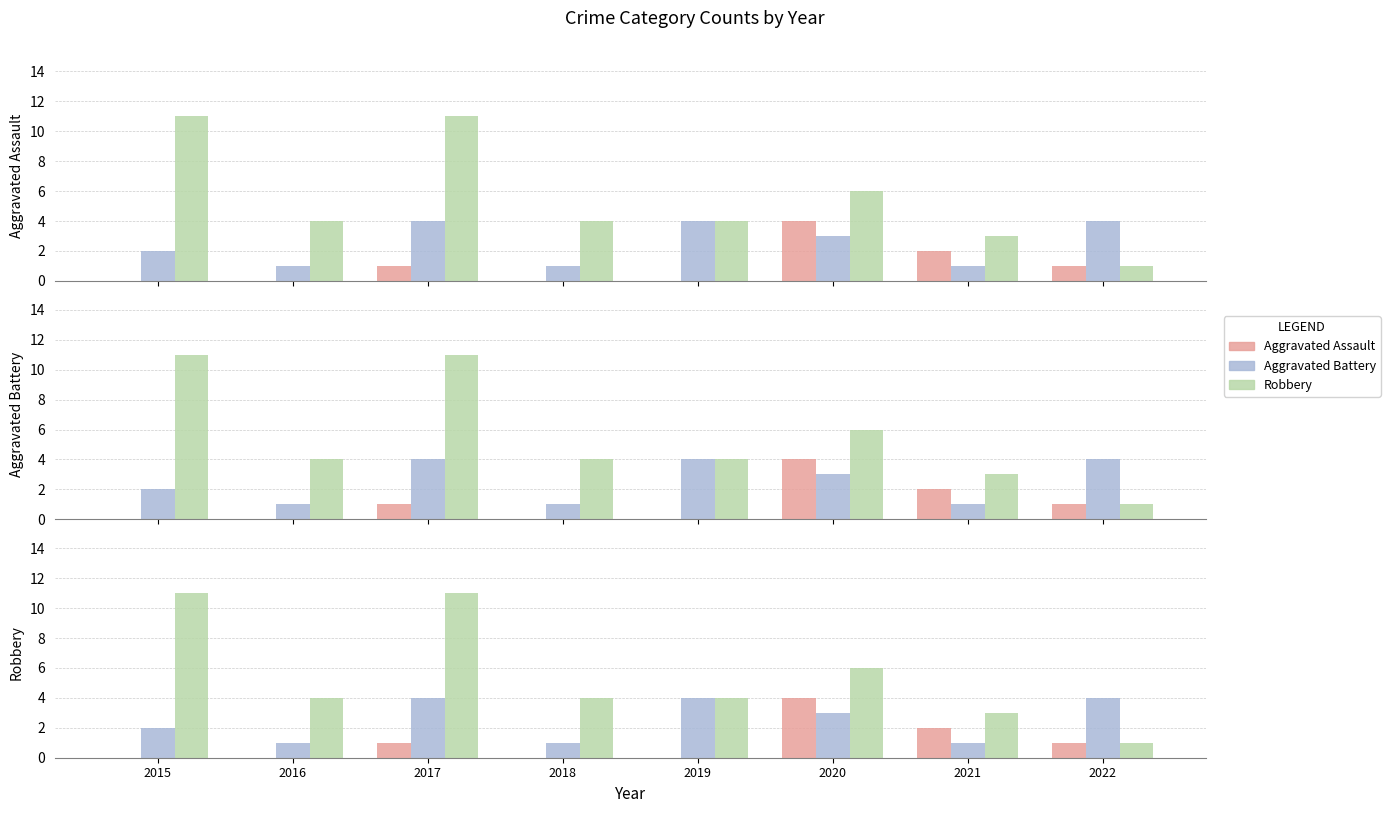

Reading left to right, transcribe all the data shown in this chart.

Aggravated Assault: 0	0	1	0	0	4	2	1
Aggravated Battery: 2	1	4	1	4	3	1	4
Robbery: 11	4	11	4	4	6	3	1